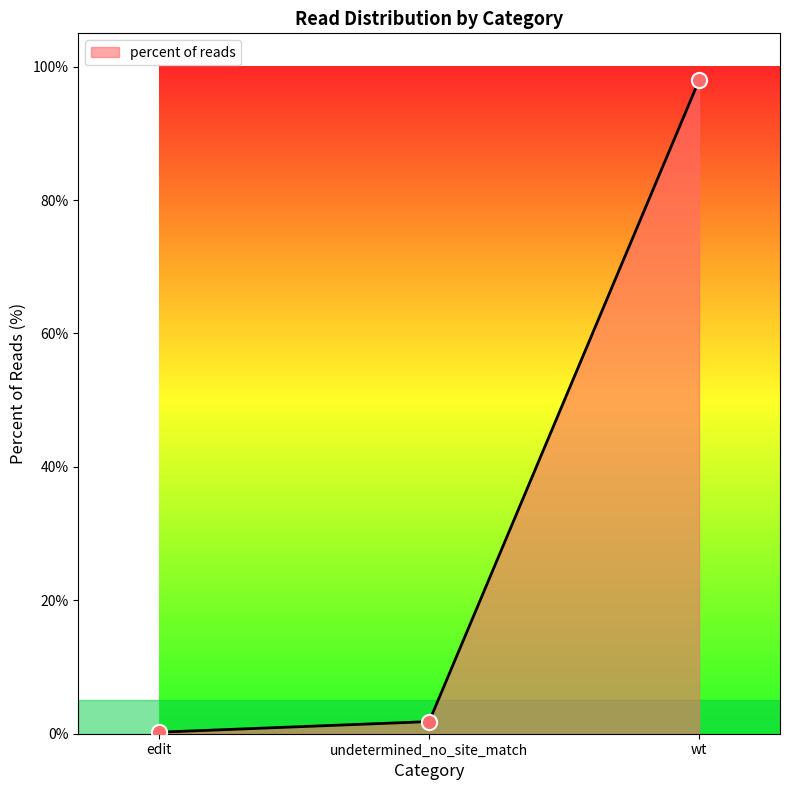

Which has a higher value, wt or undetermined_no_site_match?

wt